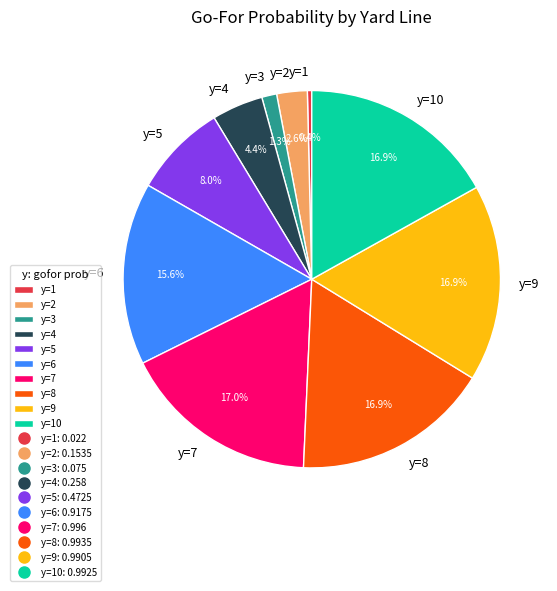

What is the total percentage of y=1 and y=5?

8.4%